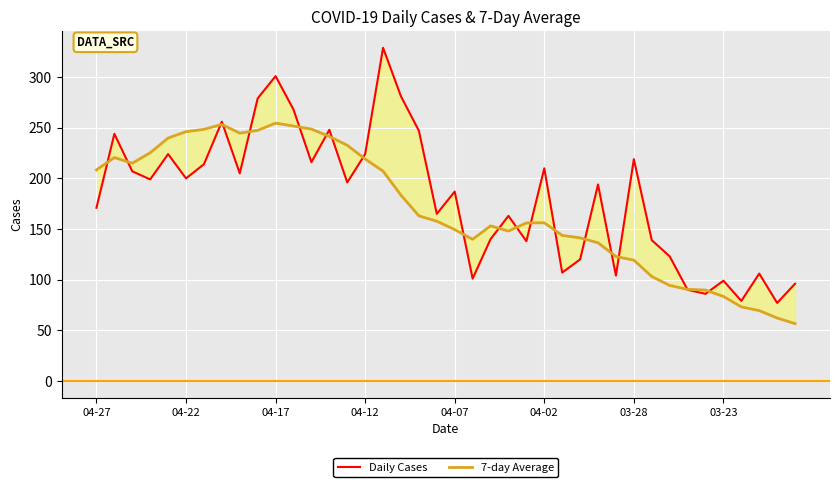

What is the difference between the highest and lowest values at 13?

6.6